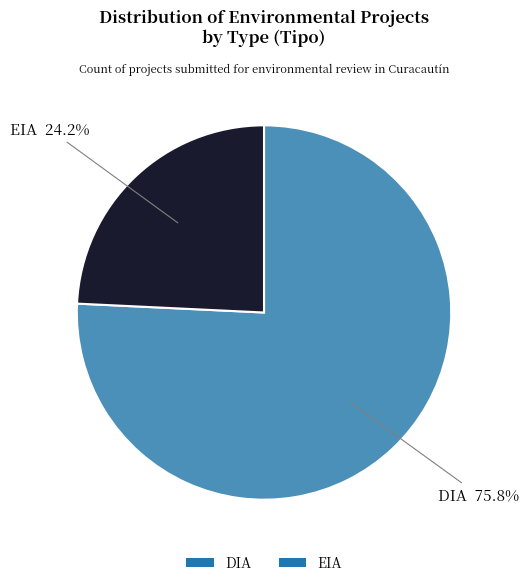

The EIA slice represents 24% of the pie. True or false?

True